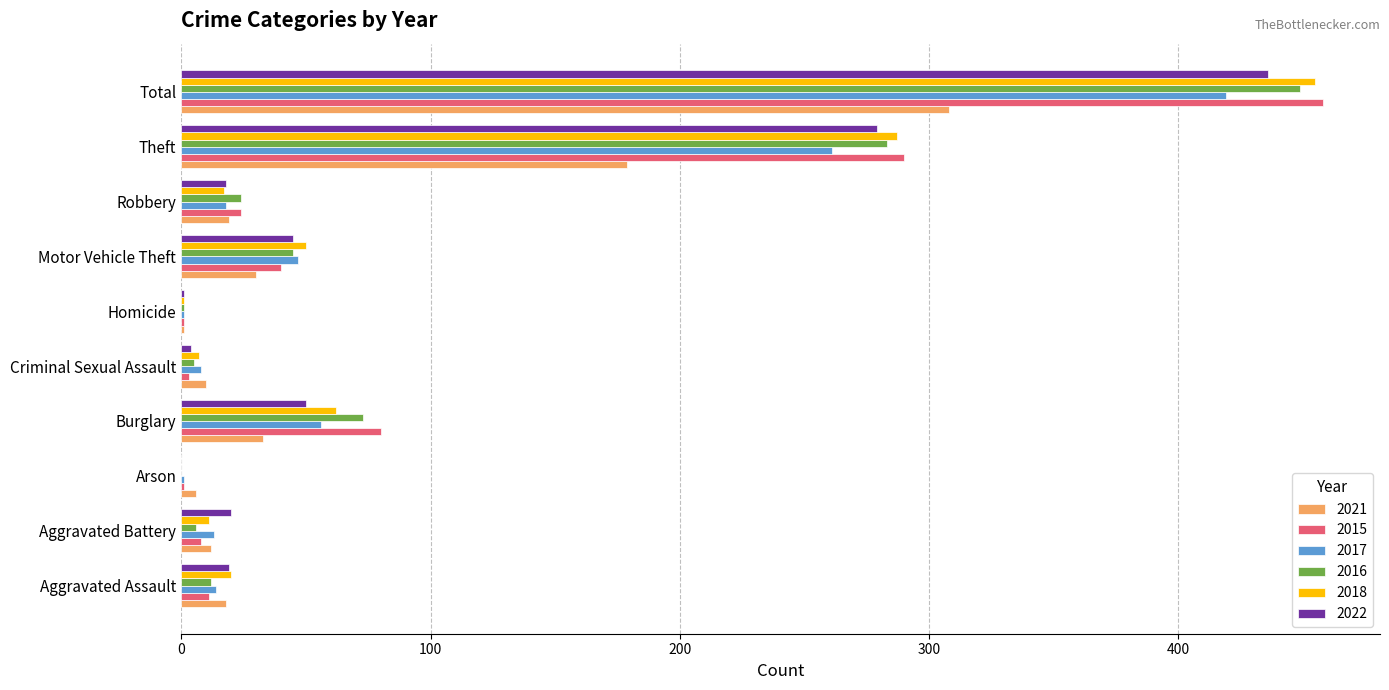

Is it true that 2017 equals 13 at Aggravated Battery?

True